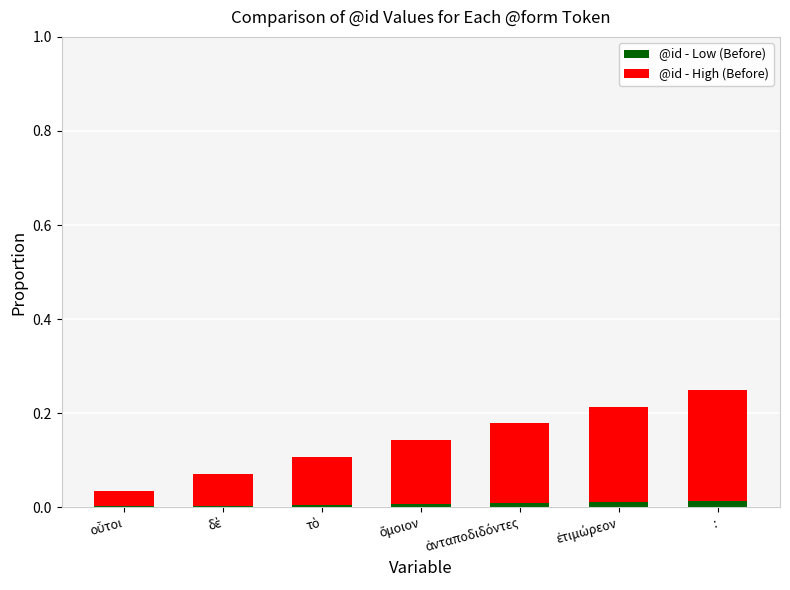

What is the label of the 1st bar from the right?

: